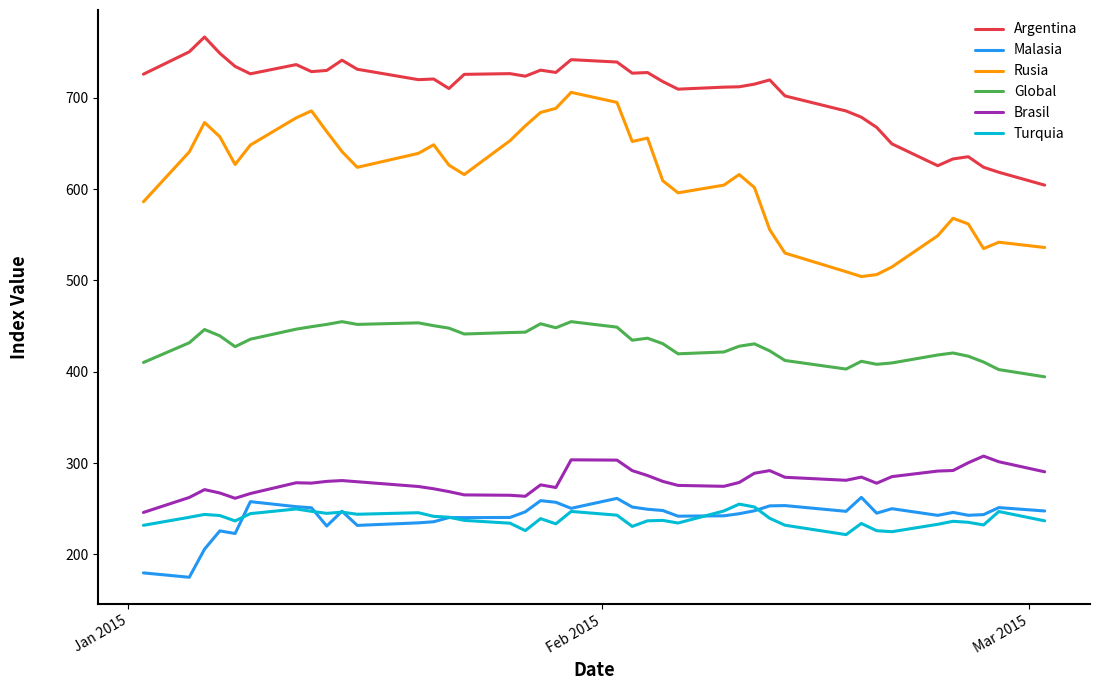

What is the lowest value of the Turquia series?

221.6